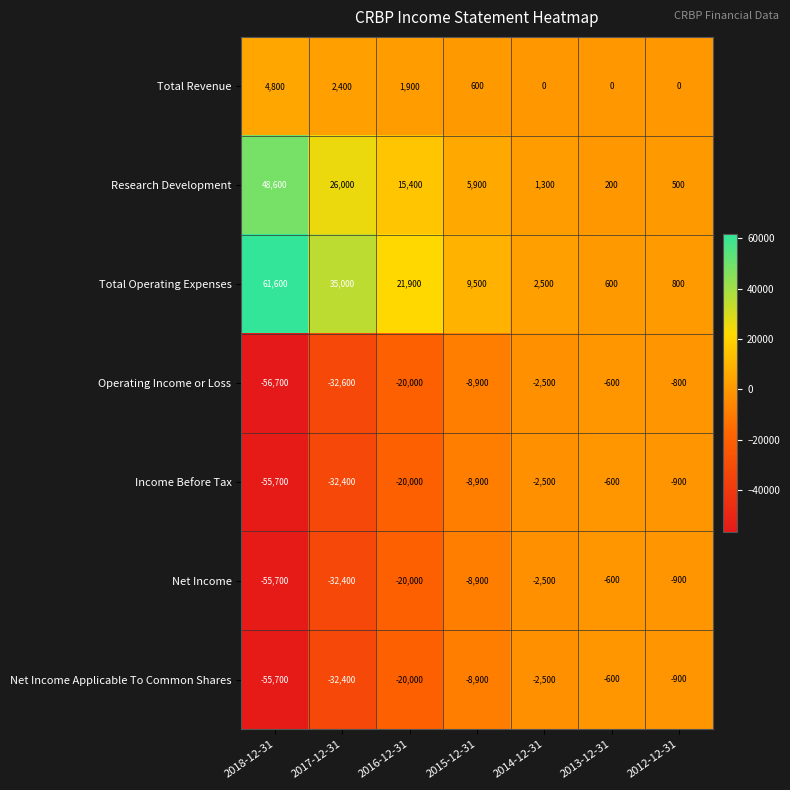

The Net Income Applicable To Common Shares series shows -8900 at 2015-12-31. True or false?

True